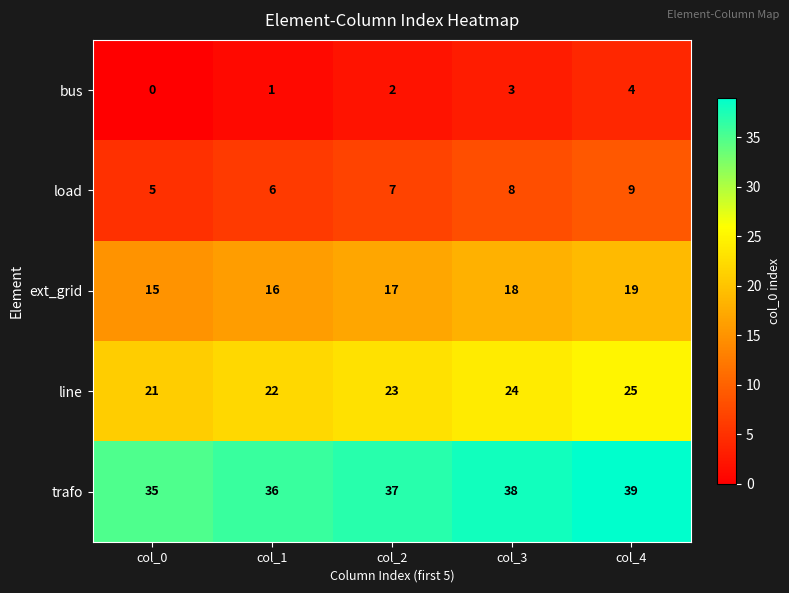

Is it true that load equals 9 at col_4?

True